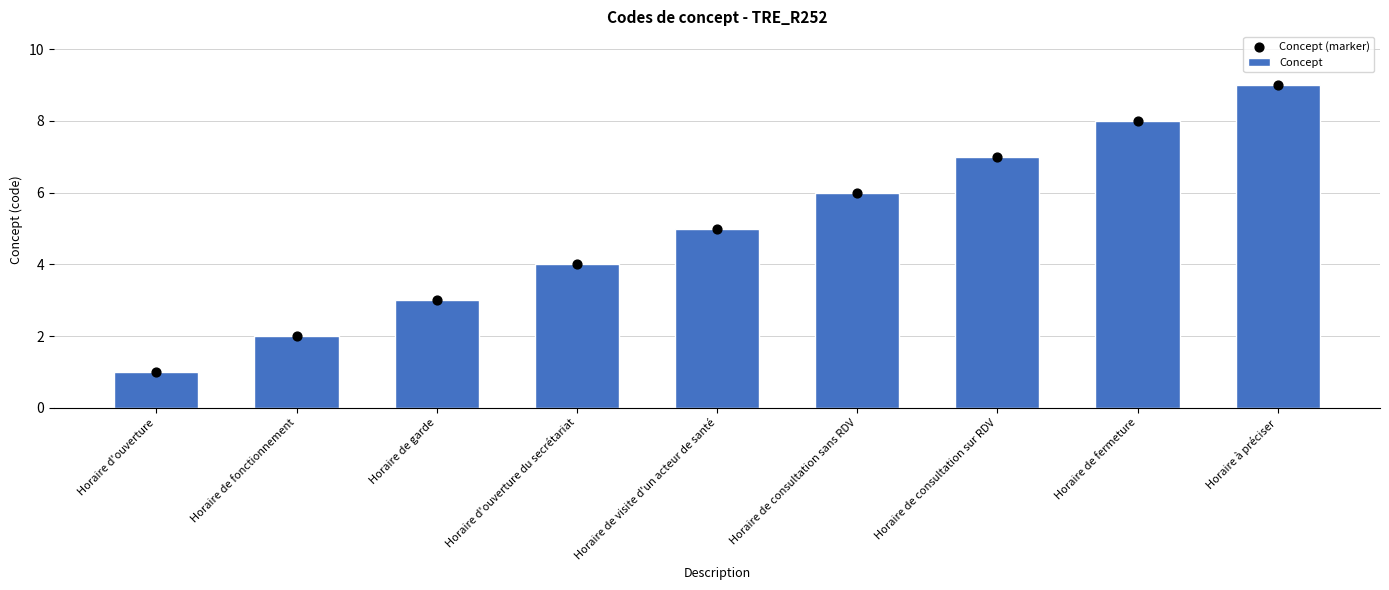

Is the value of Concept (marker) at Horaire de fonctionnement greater than the value of Concept at Horaire à préciser?

No